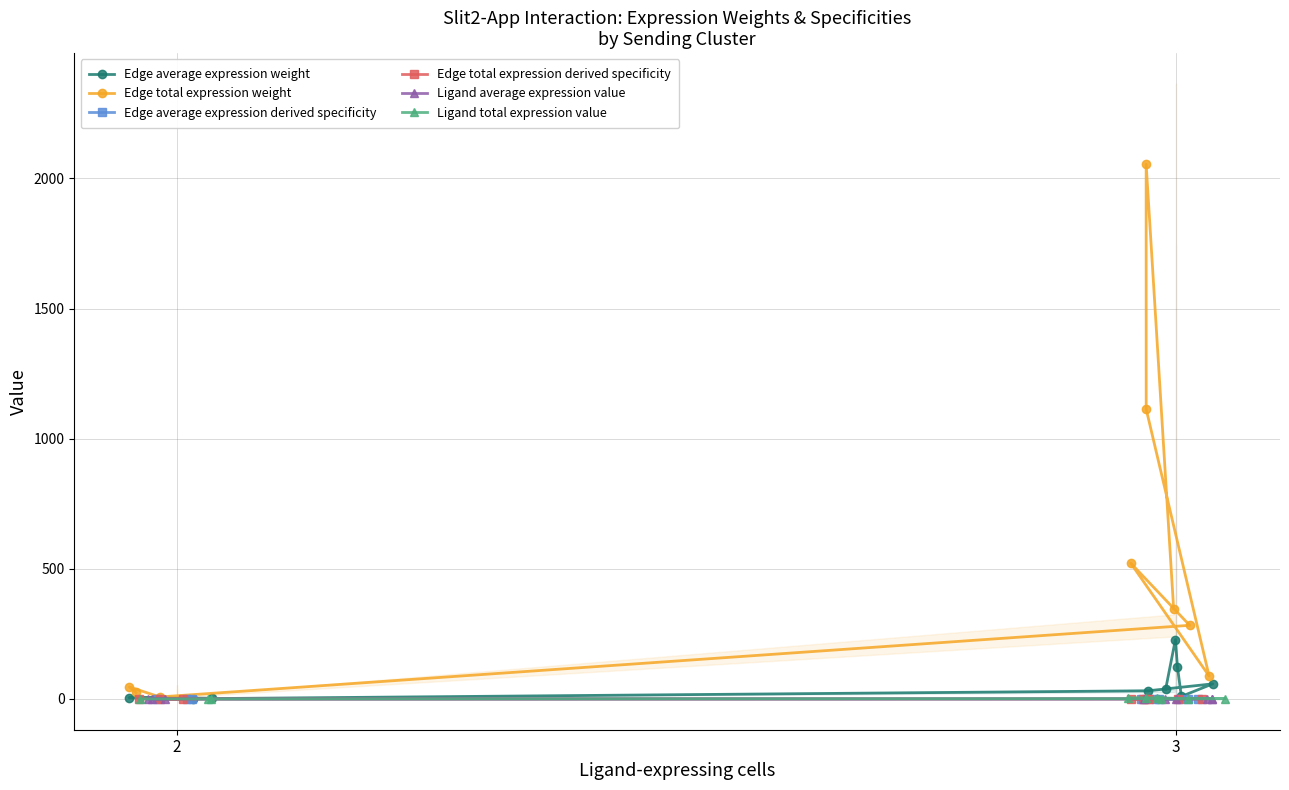

Count the number of data series in this chart.

6